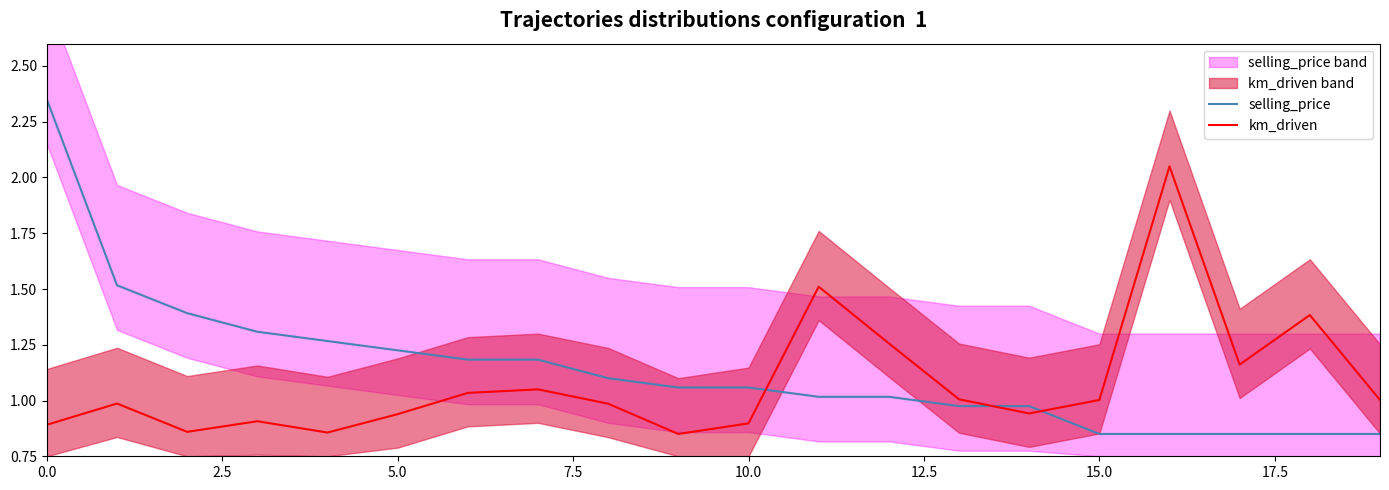

What is the difference between the km_driven values at 12 and 10?

0.4